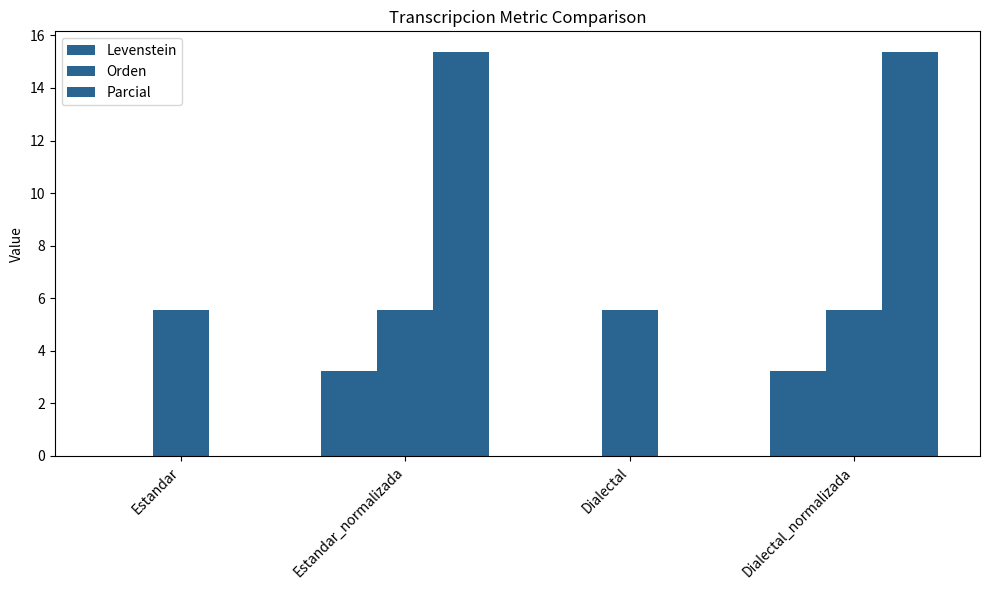

Count the number of data series in this chart.

3